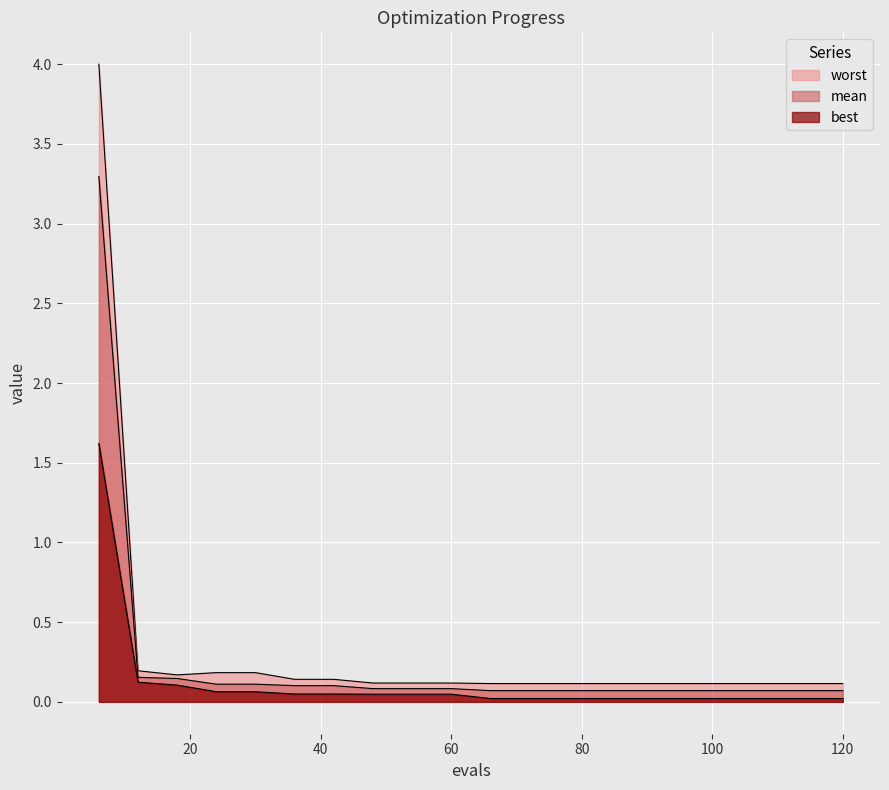

Which series has the widest spread of values?

worst